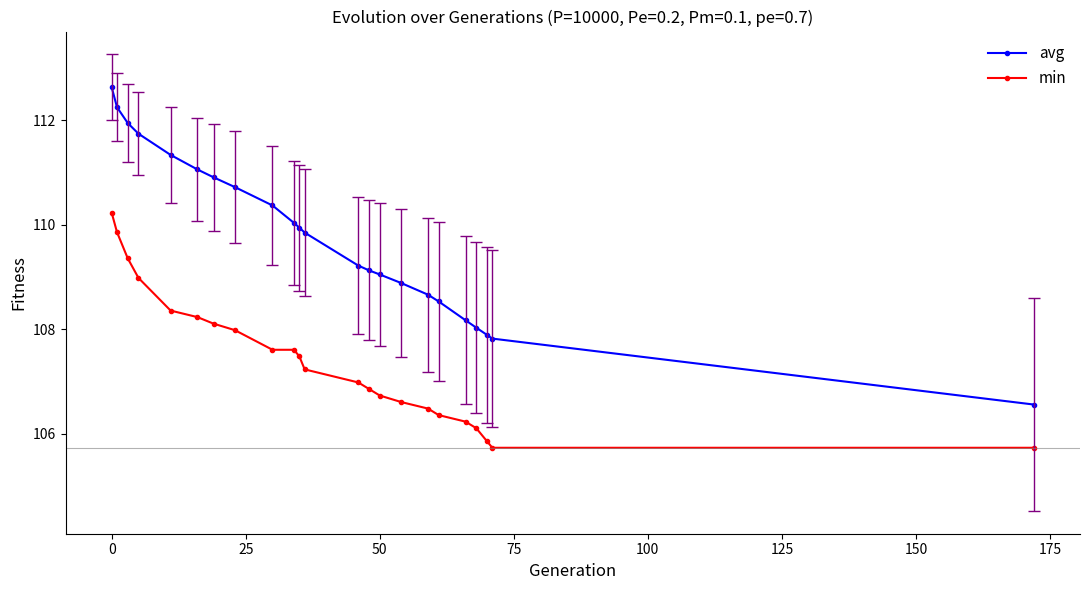

Which series has the widest spread of values?

avg